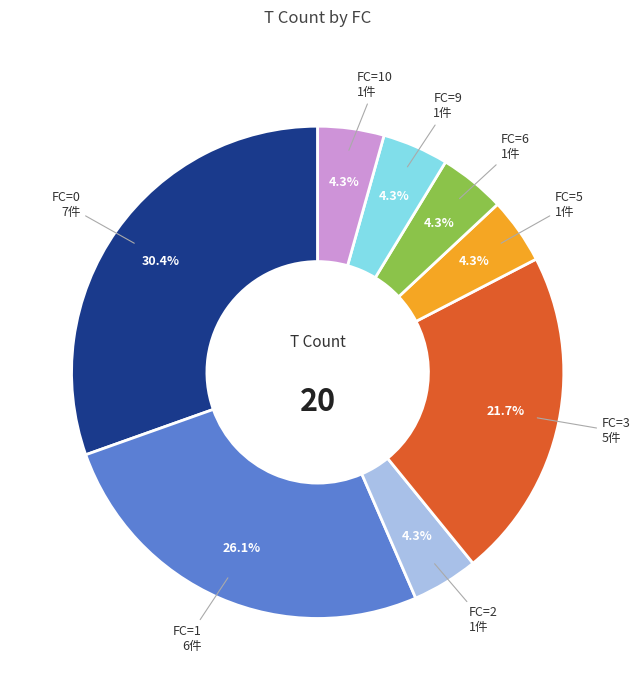

How many slices are in this pie chart?

8